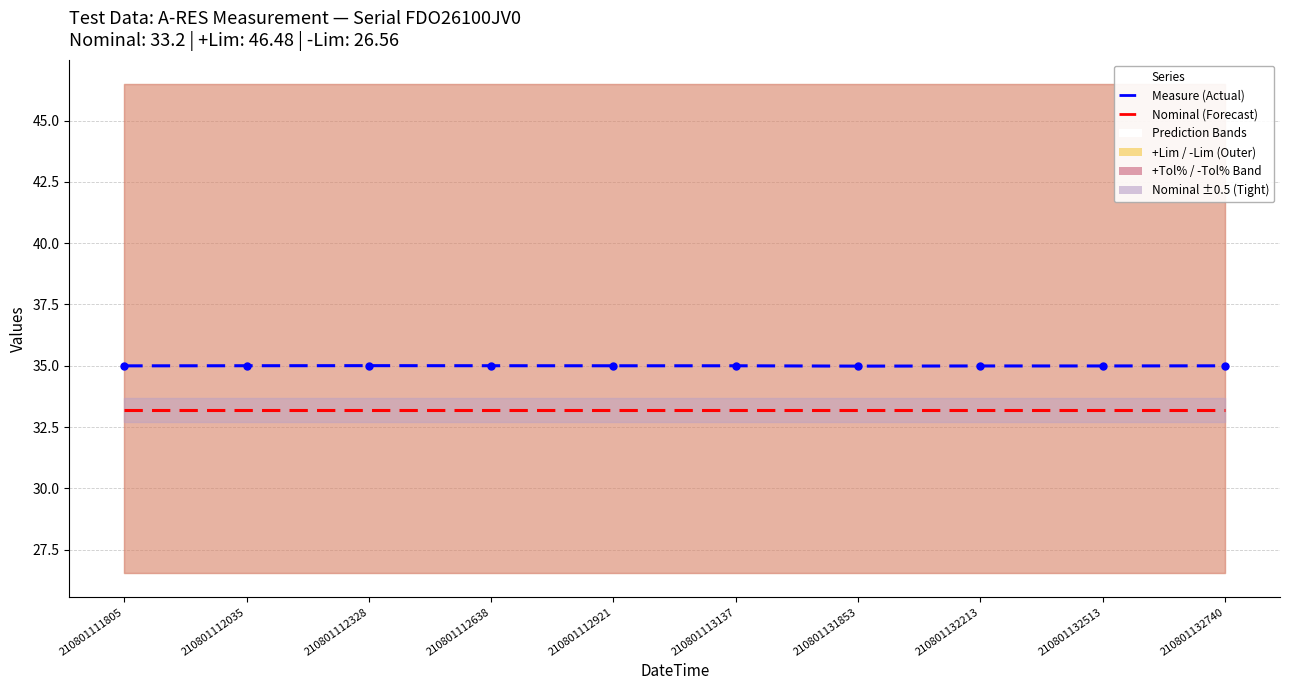

True or false: Nominal and Measure cross at least once.

False